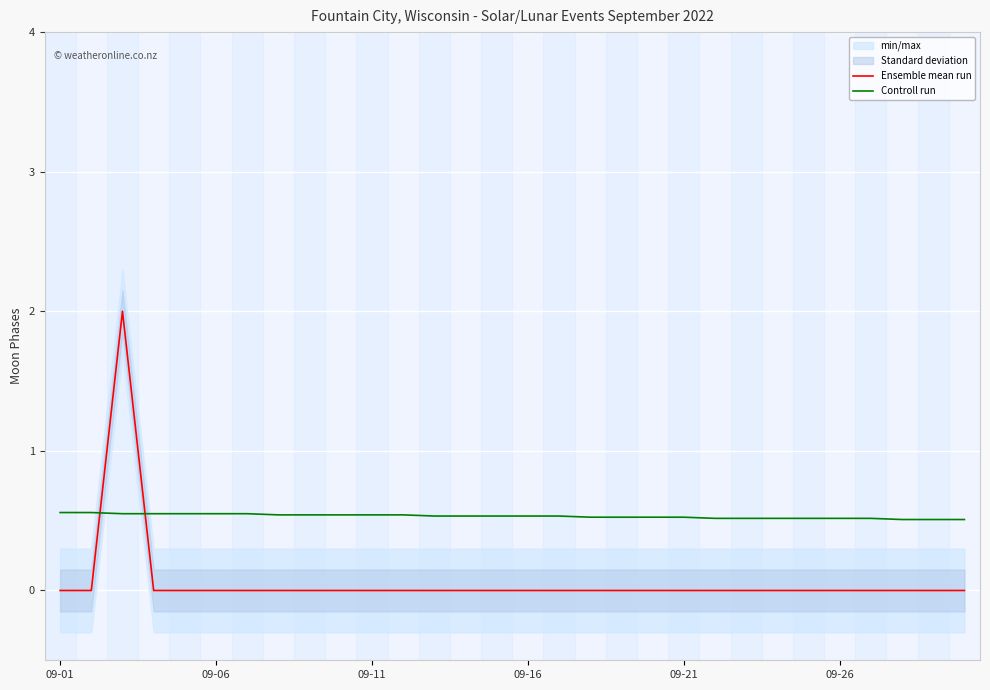

What is the highest value of the Ensemble mean run series?

2.0